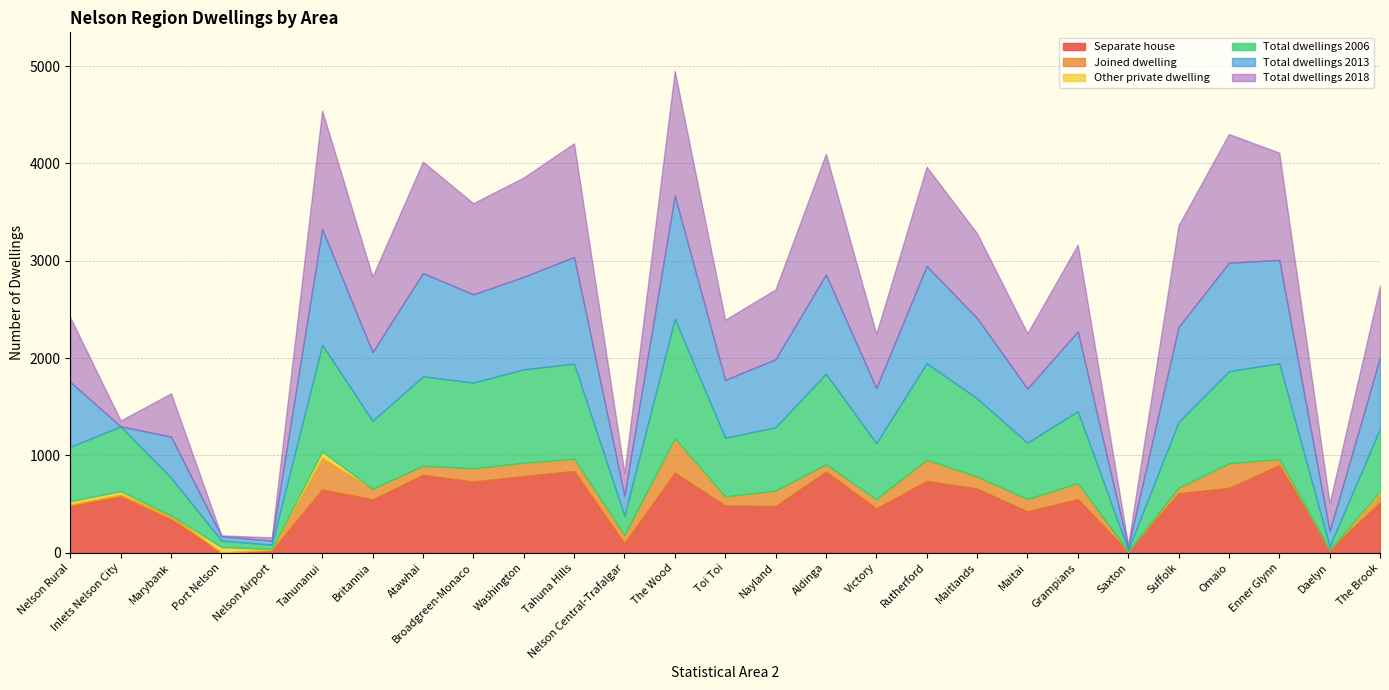

Which label corresponds to the smallest value in the chart?

Port Nelson